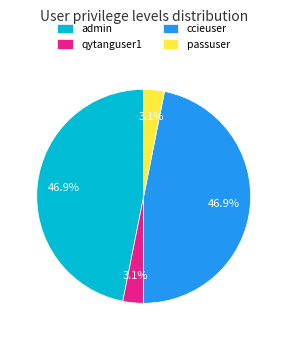

To the nearest percent, what portion does ccieuser represent?

47%